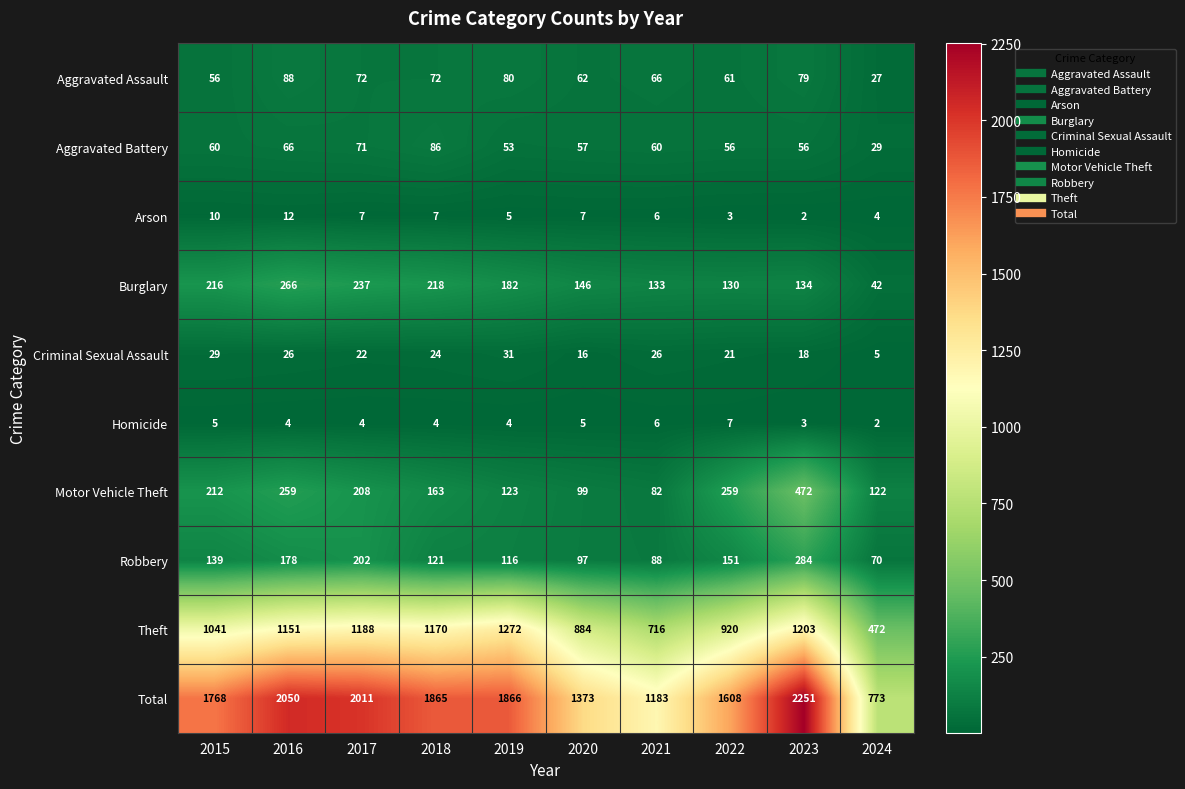

Count the Homicide values in the range 4 to 5.

6